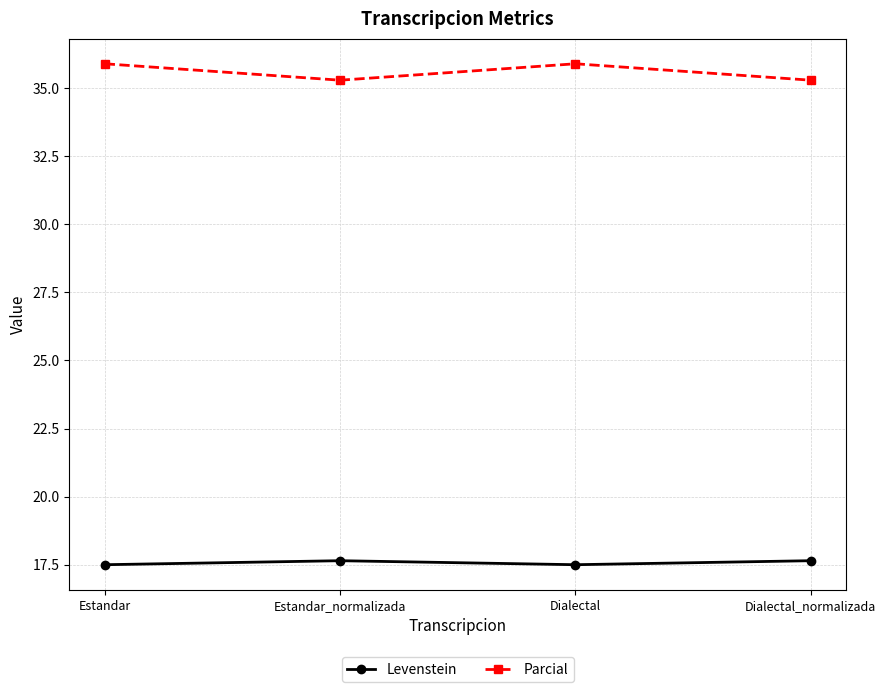

At which category does Parcial reach its first local peak?

Dialectal